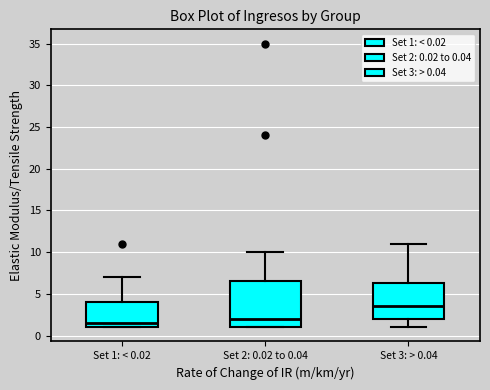

Where is the upper edge of the box for Set 1: < 0.02 on the y-axis? The values are not printed on the chart, so give them approximately, as read against the axis.

4.0